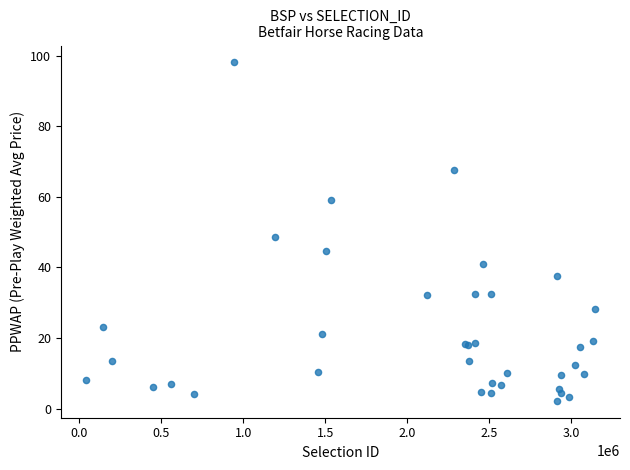

What Y value in the scatter plot is closest to 50?

48.6